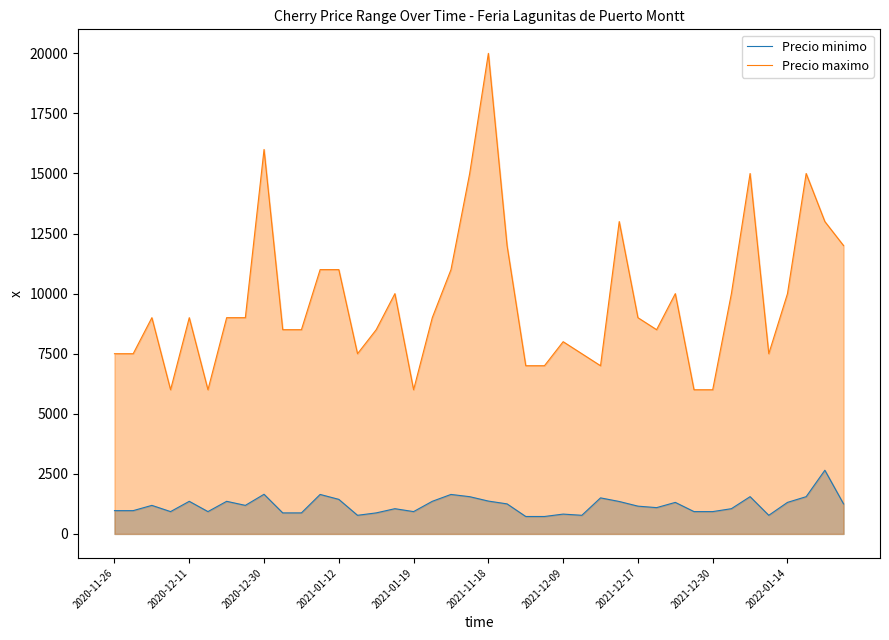

Is it true that Precio minimo equals 929 at 2021-12-30?

True